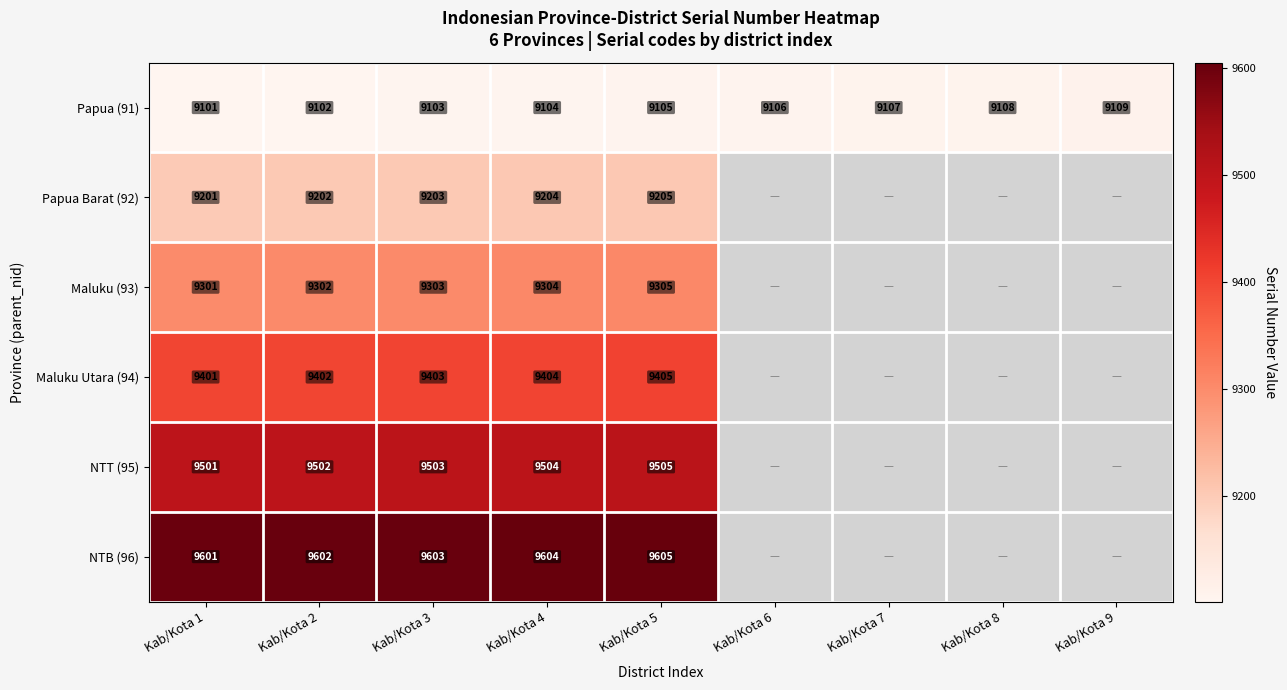

Read the Papua (91) value at Kab/Kota 3.

9103